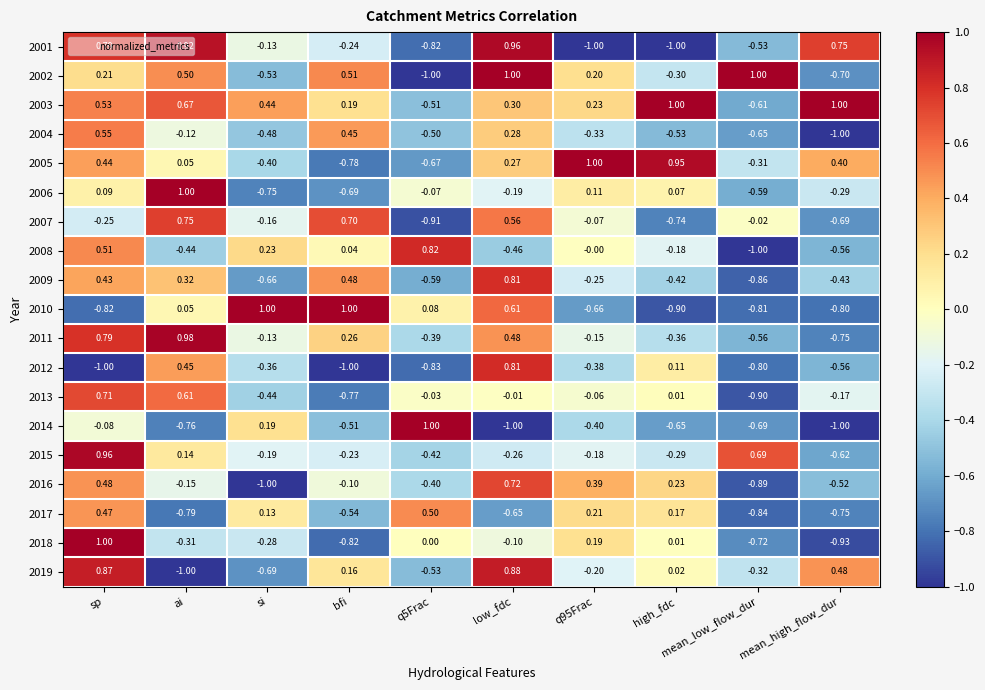

At which category is the sum across all series the highest?

sp